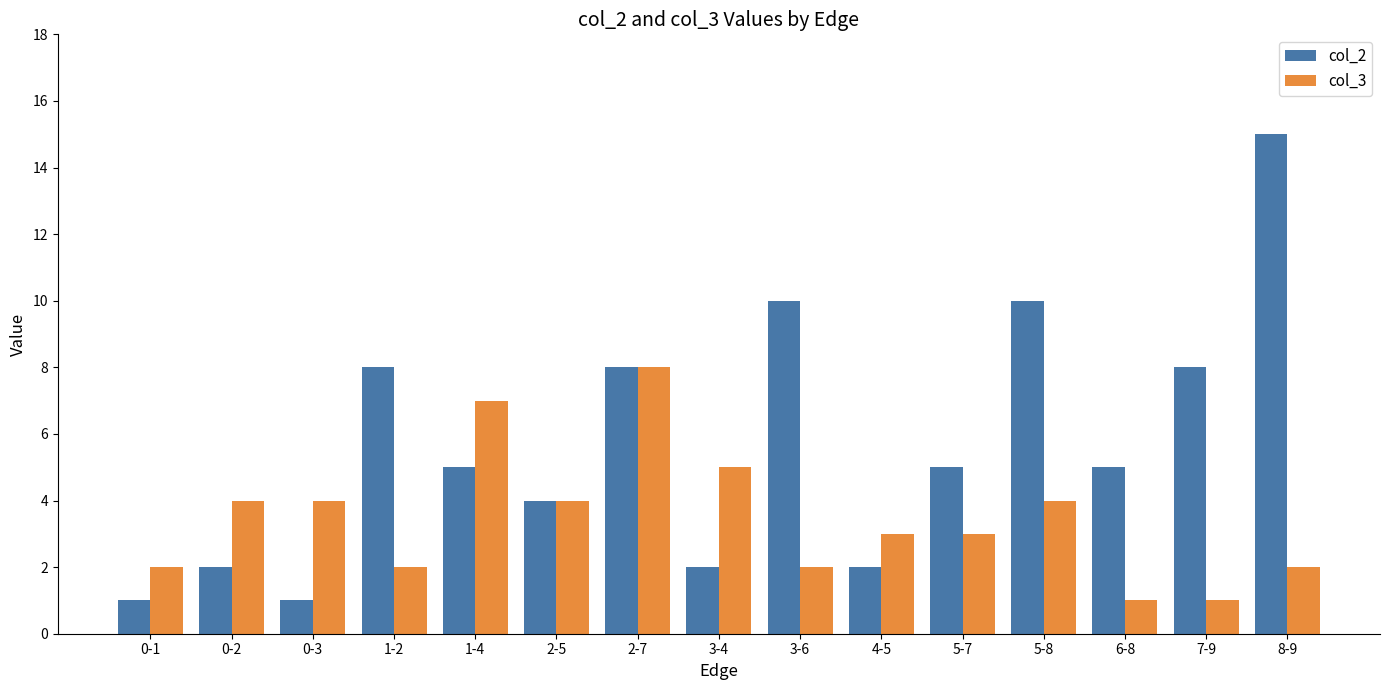

How many distinct data groups are displayed?

2